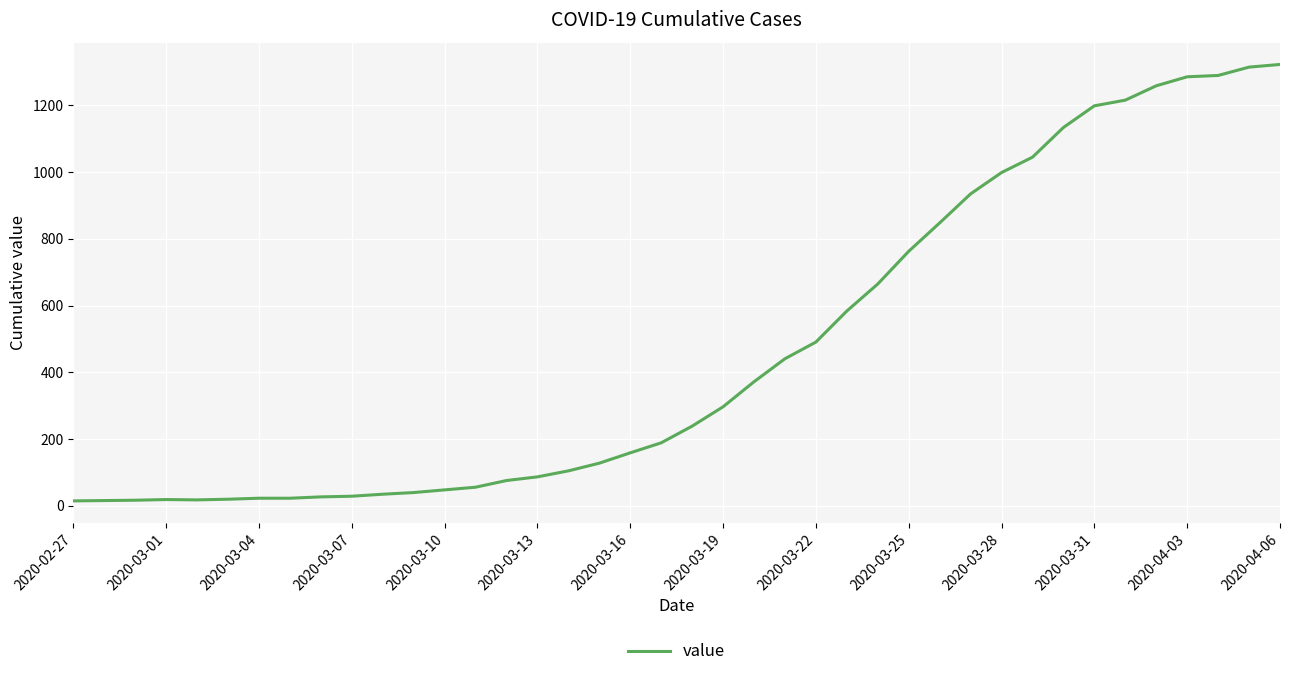

What is the greatest value displayed?

1323